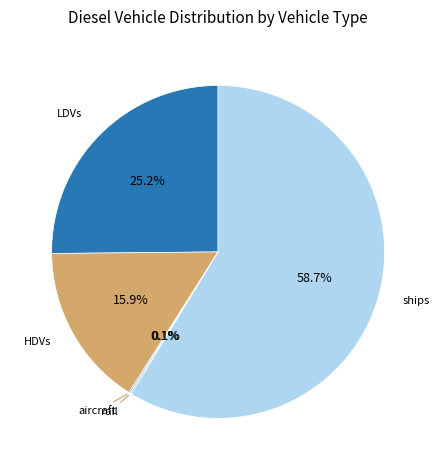

Is there any slice that represents more than half of the pie?

Yes